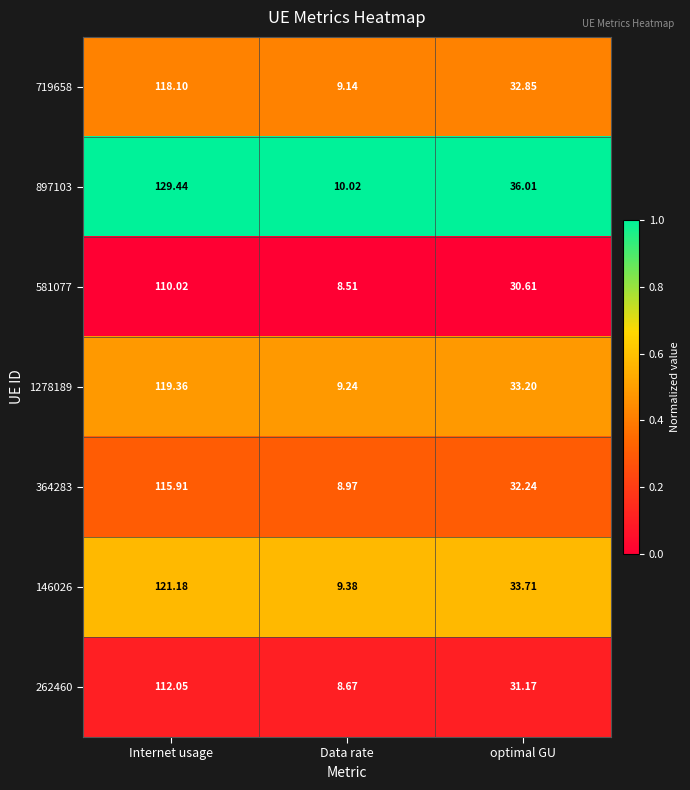

Which series changed the most between Data rate and optimal GU?

897103